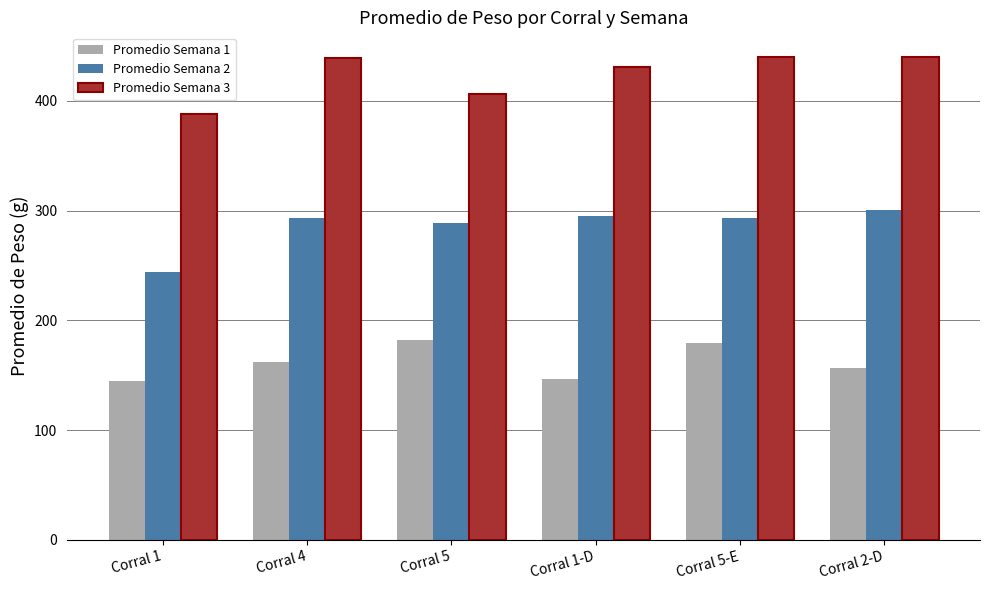

Rank the series by their maximum value, from lowest to highest.

Promedio Semana 1, Promedio Semana 2, Promedio Semana 3